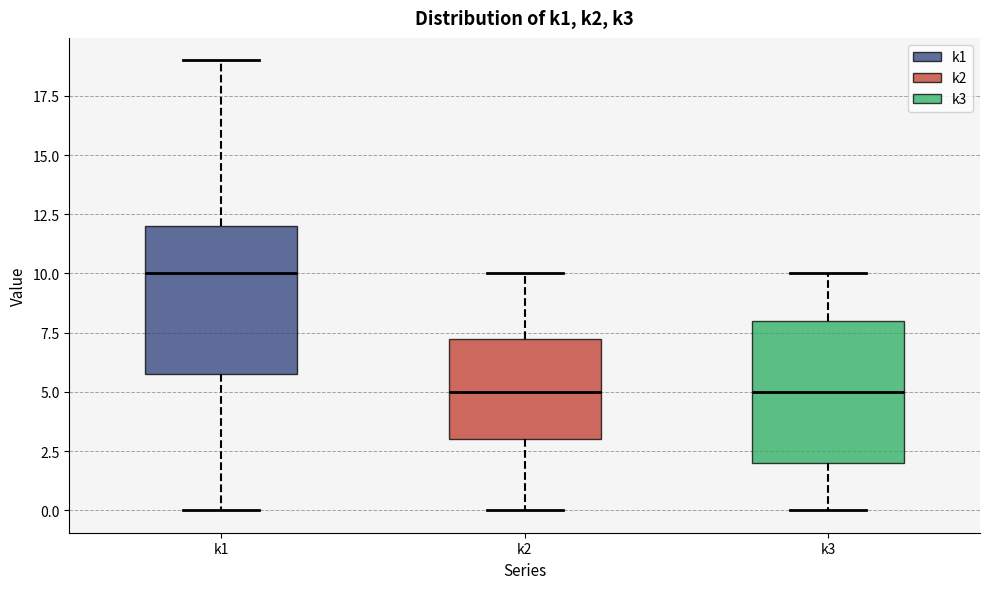

Reading left to right, read every box against the y-axis: the position of its median line, the range the box covers, and the ends of its whiskers. The values are not printed on the chart, so give them approximately, as read against the axis.

k1: median 10.0, box 6.0 to 12.0, whiskers 0.0 to 19.0
k2: median 5.0, box 3.0 to 7.5, whiskers 0.0 to 10.0
k3: median 5.0, box 2.0 to 8.0, whiskers 0.0 to 10.0